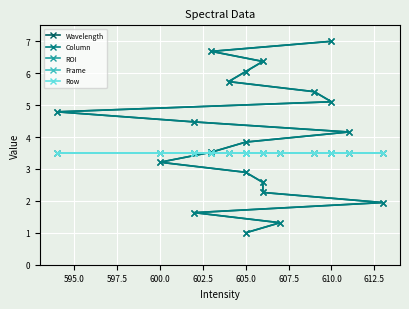

Reading left to right, what are all the values shown in this chart?

Wavelength: 1.0	1.3	1.6	1.9	2.3	2.6	2.9	3.2	3.5	3.8	4.2	4.5	4.8	5.1	5.4	5.7	6.1	6.4	6.7	7.0
Column: 1.0	1.3	1.6	1.9	2.3	2.6	2.9	3.2	3.5	3.8	4.2	4.5	4.8	5.1	5.4	5.7	6.1	6.4	6.7	7.0
ROI: 3.5	3.5	3.5	3.5	3.5	3.5	3.5	3.5	3.5	3.5	3.5	3.5	3.5	3.5	3.5	3.5	3.5	3.5	3.5	3.5
Frame: 3.5	3.5	3.5	3.5	3.5	3.5	3.5	3.5	3.5	3.5	3.5	3.5	3.5	3.5	3.5	3.5	3.5	3.5	3.5	3.5
Row: 3.5	3.5	3.5	3.5	3.5	3.5	3.5	3.5	3.5	3.5	3.5	3.5	3.5	3.5	3.5	3.5	3.5	3.5	3.5	3.5